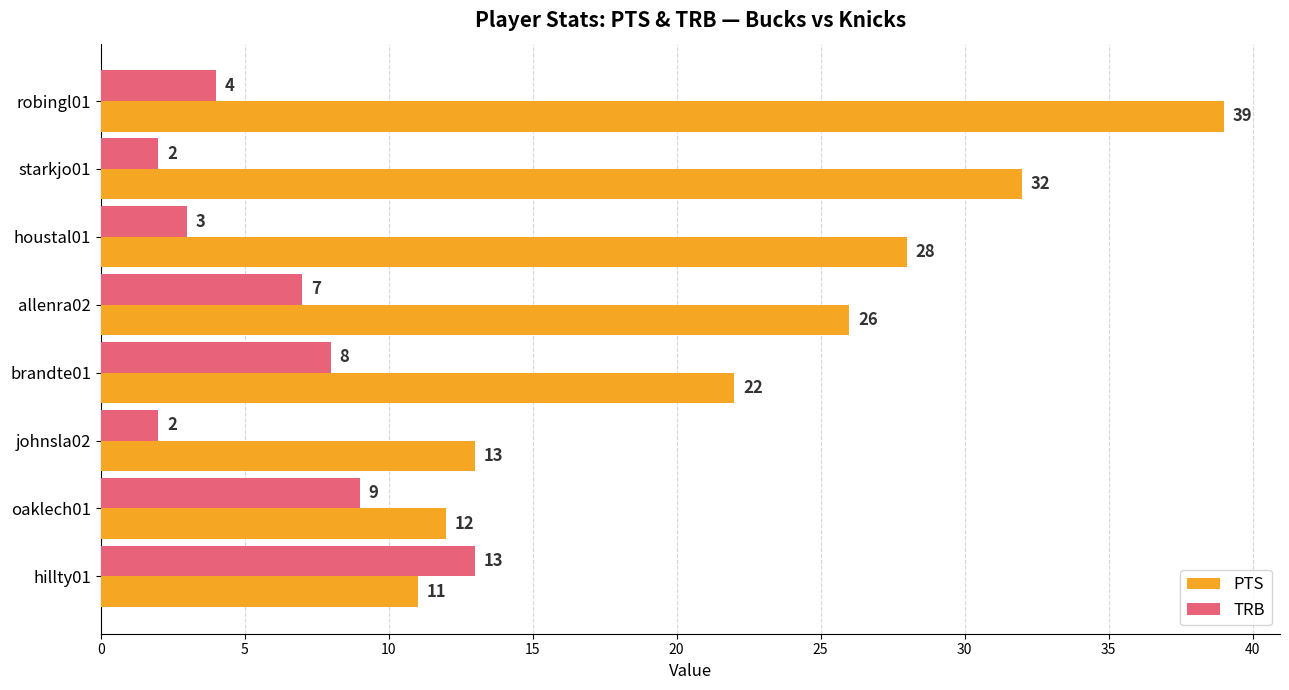

At which label is TRB closest to 7?

allenra02